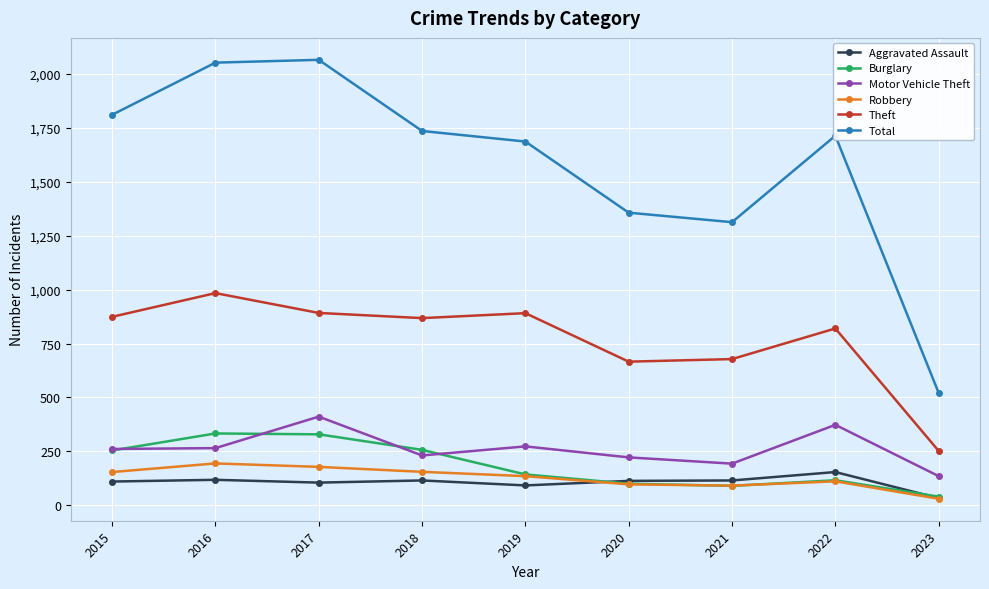

True or false: Aggravated Assault and Total intersect in this chart.

False